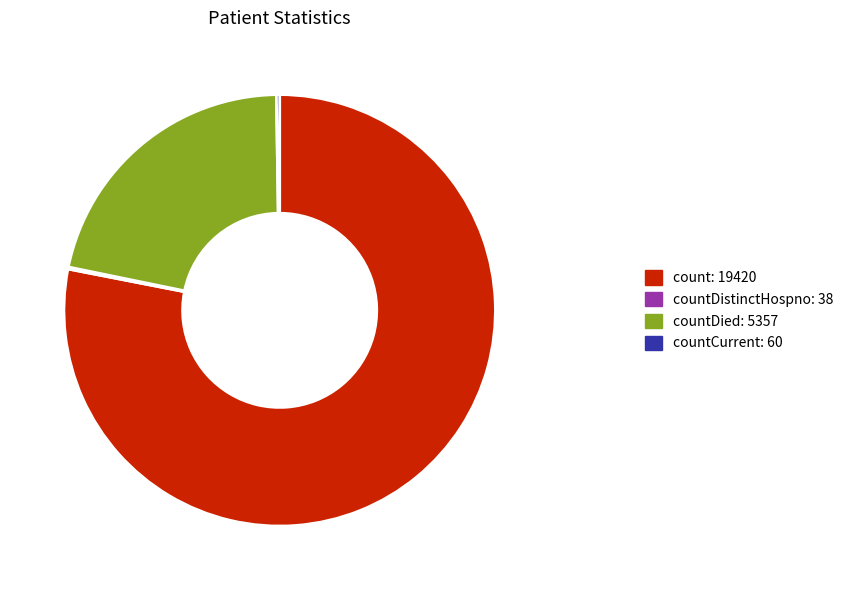

Is there a majority slice in this chart?

Yes